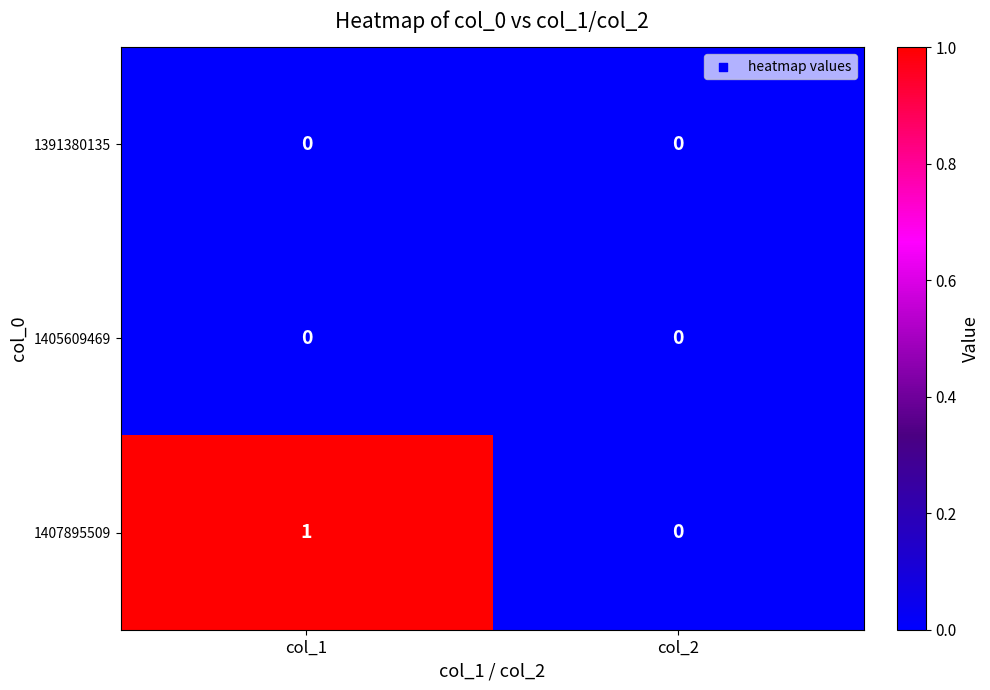

Which series has the widest spread of values?

1407895509